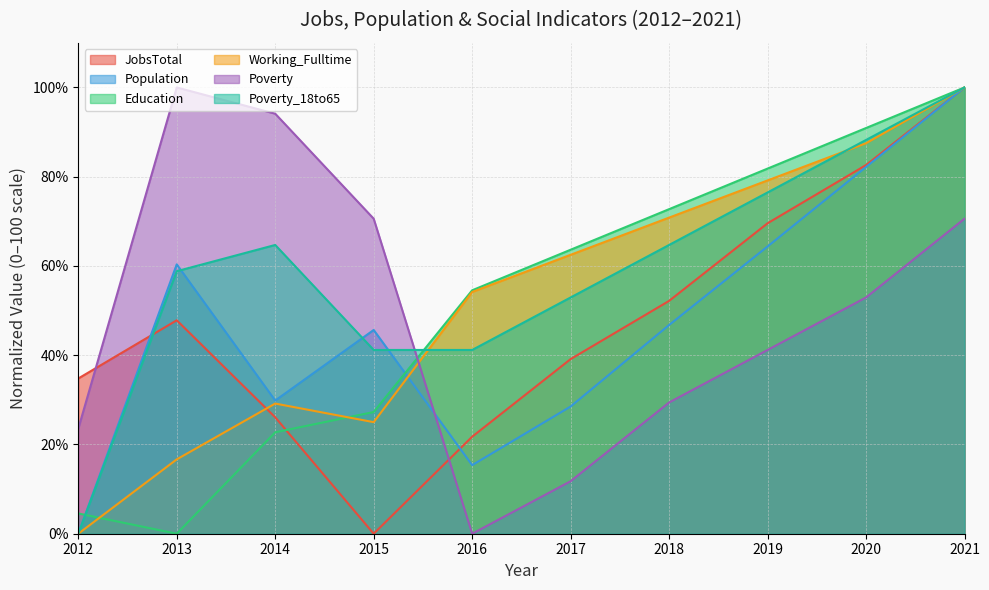

Where is the first local maximum for Poverty_18to65?

2014